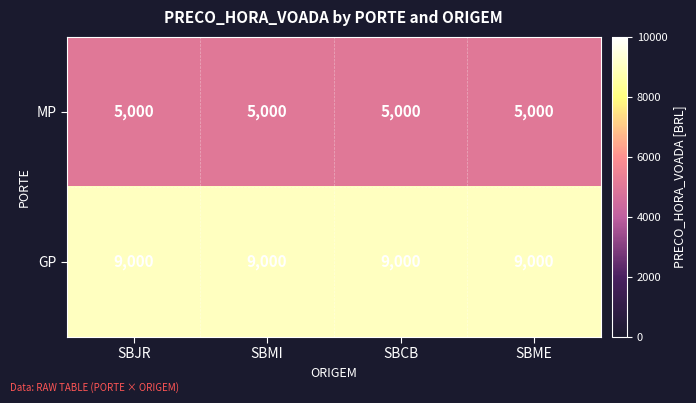

What is the sum of the GP values at SBME and SBJR?

18000